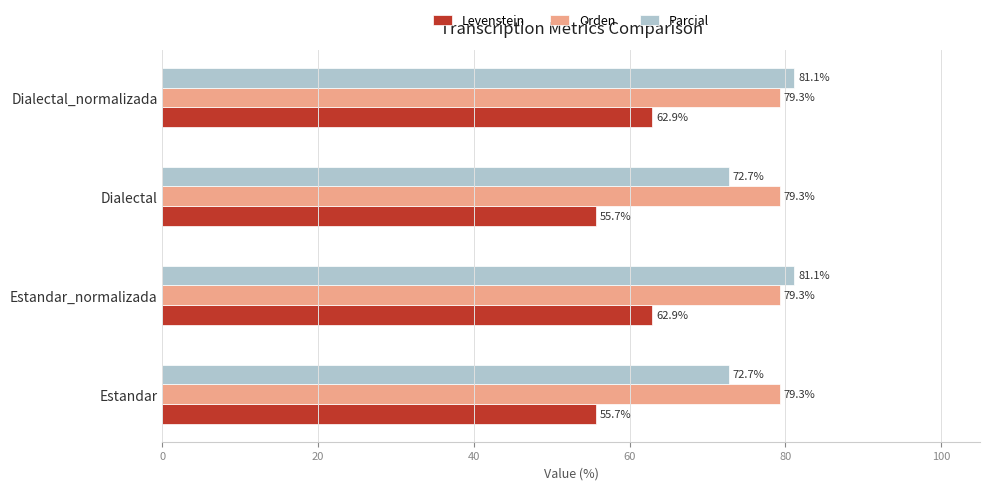

Is it true that Orden equals 79.3 at Dialectal?

True